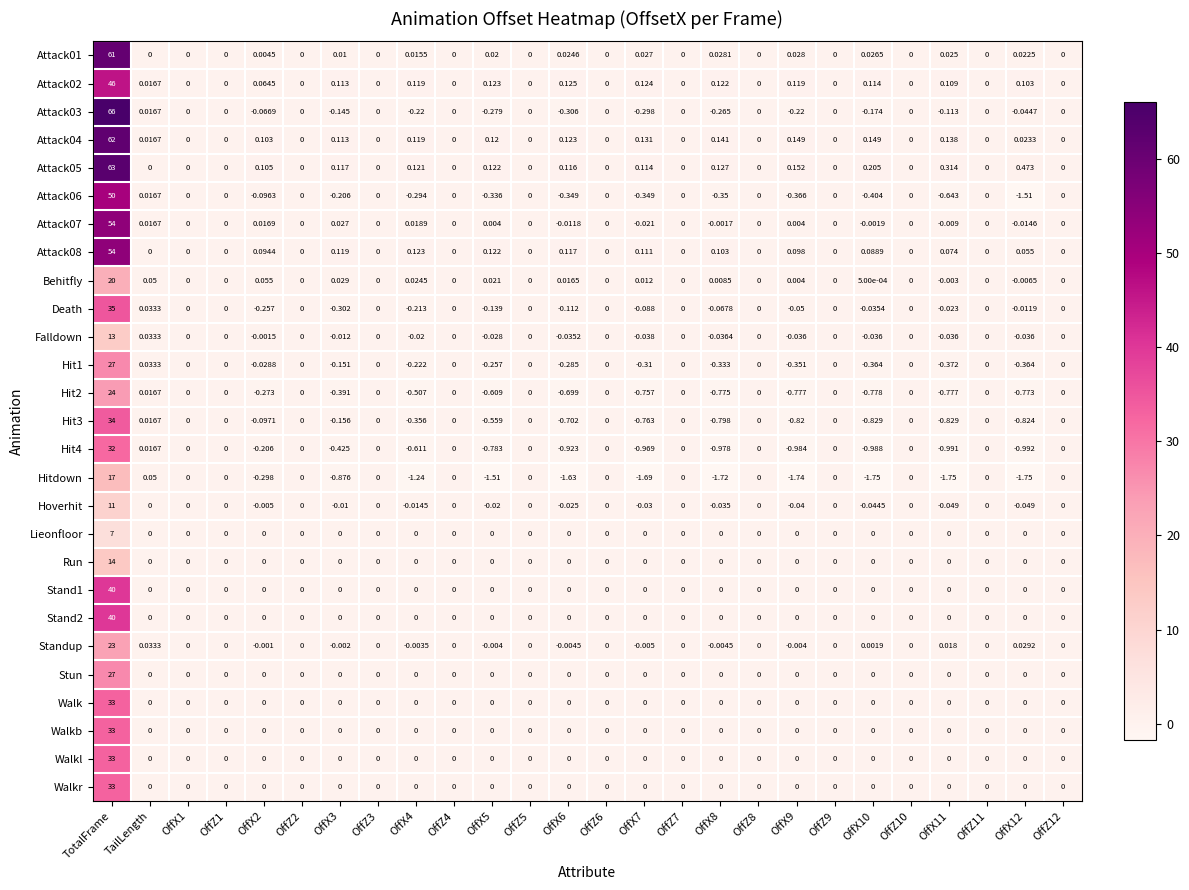

At which label does Hit3 first exceed 0?

TotalFrame